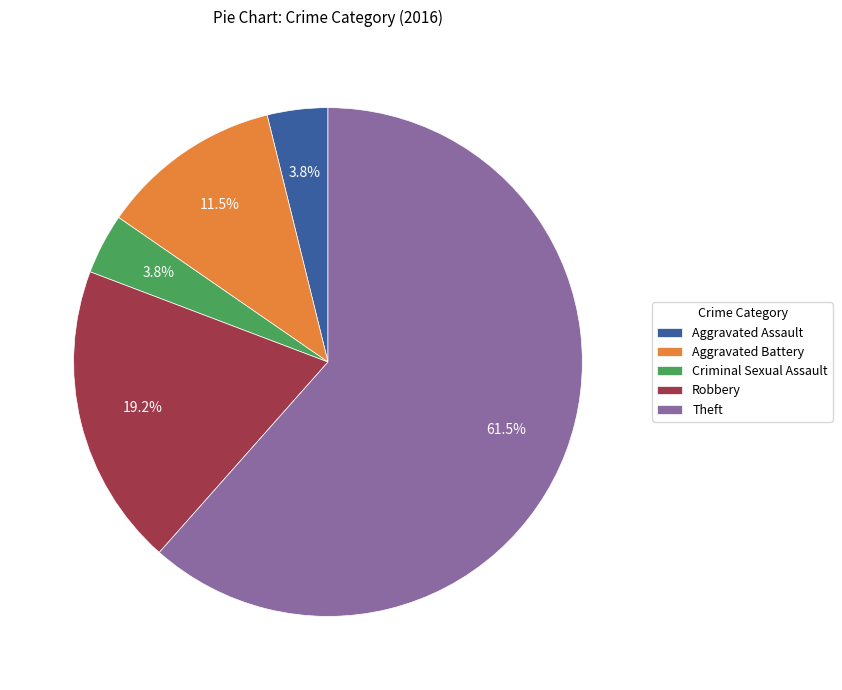

Between Aggravated Battery and Theft, which is larger?

Theft